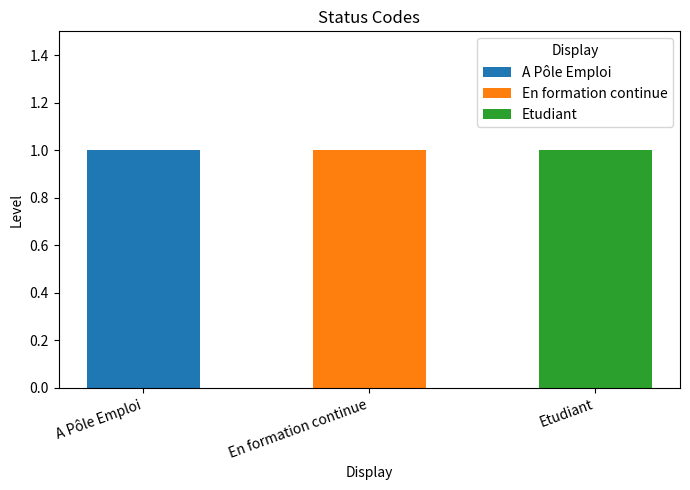

Reading left to right, what are the values for A Pôle Emploi?

A Pôle Emploi=1	En formation continue=0	Etudiant=0